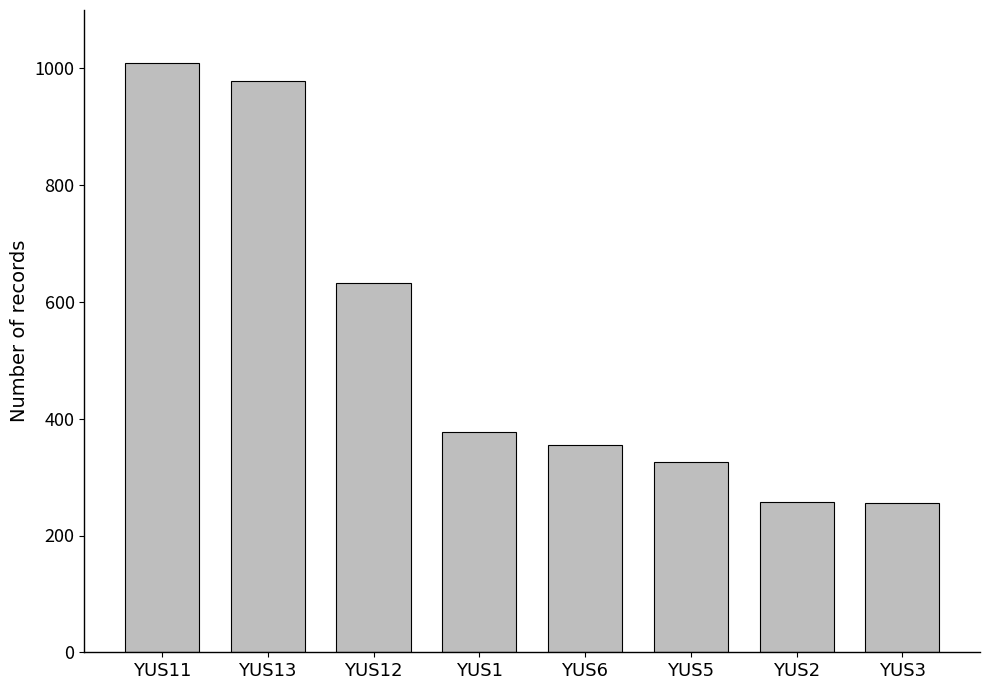

At which label does the data first exceed 377?

YUS11